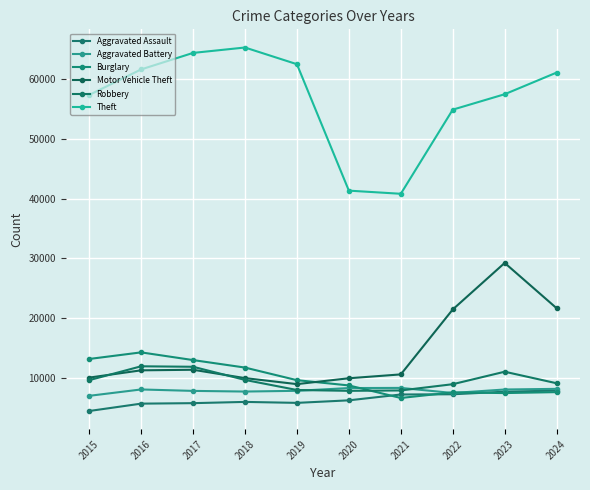

Rank the series at 2019 from lowest to highest value.

Aggravated Assault, Aggravated Battery, Robbery, Motor Vehicle Theft, Burglary, Theft